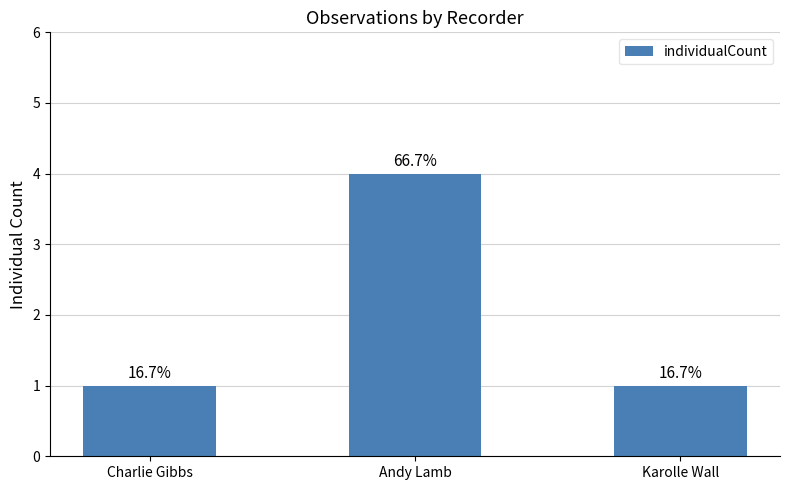

Are the bars horizontal?

No